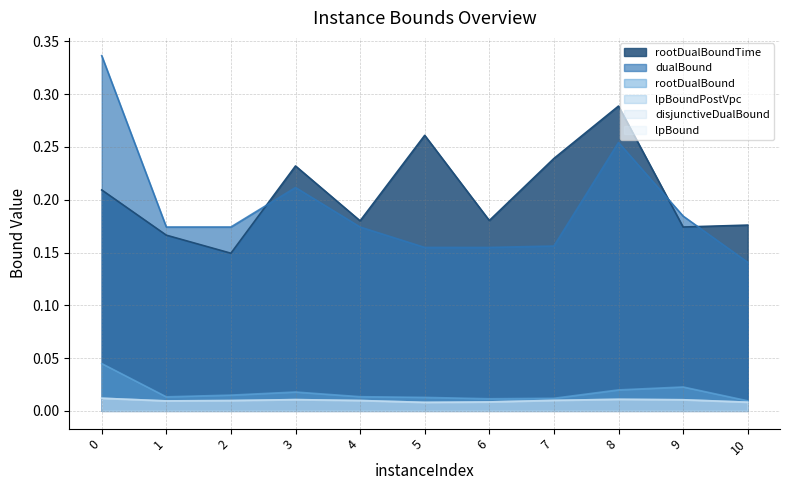

Where is the first local minimum for dualBound?

2